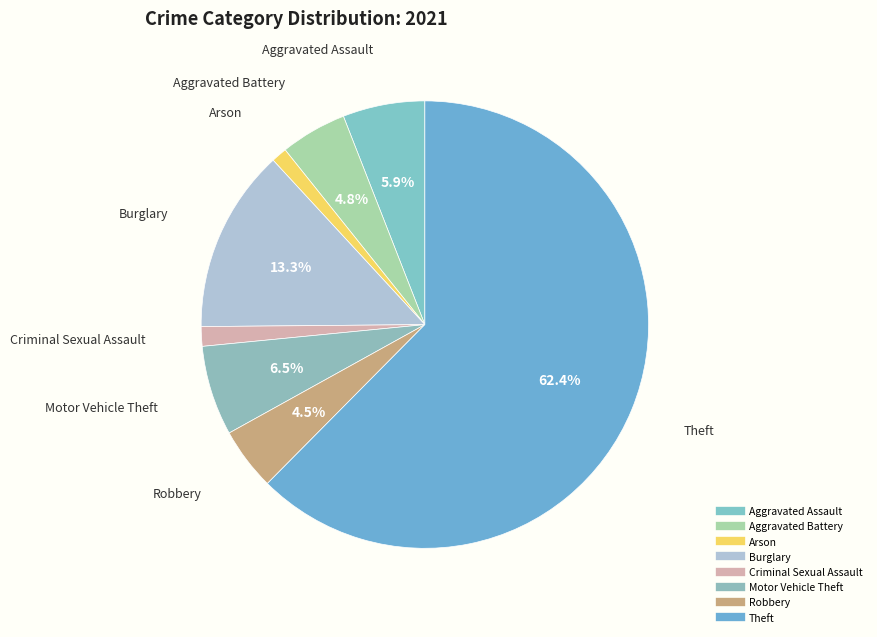

To the nearest percent, what is the difference between the largest and smallest slice percentages?

61%